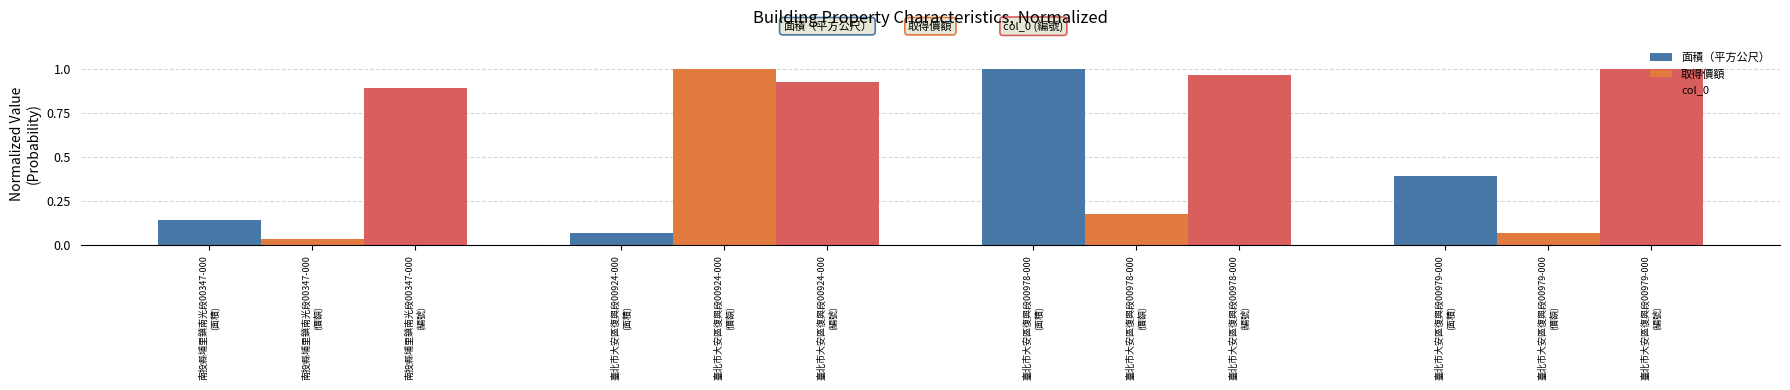

Which category has the lowest value across all series?

南投縣埔里鎮南光段00347-000
(價額)